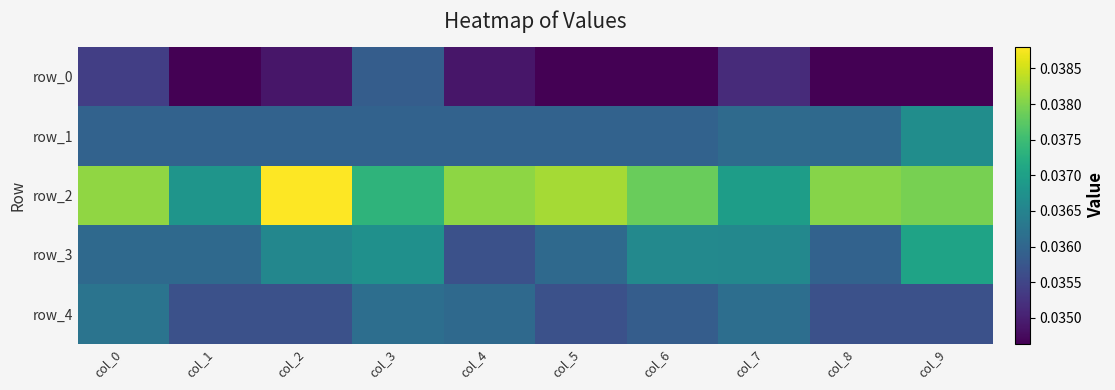

The value of row_4 at col_8 is 0.0. True or false?

True